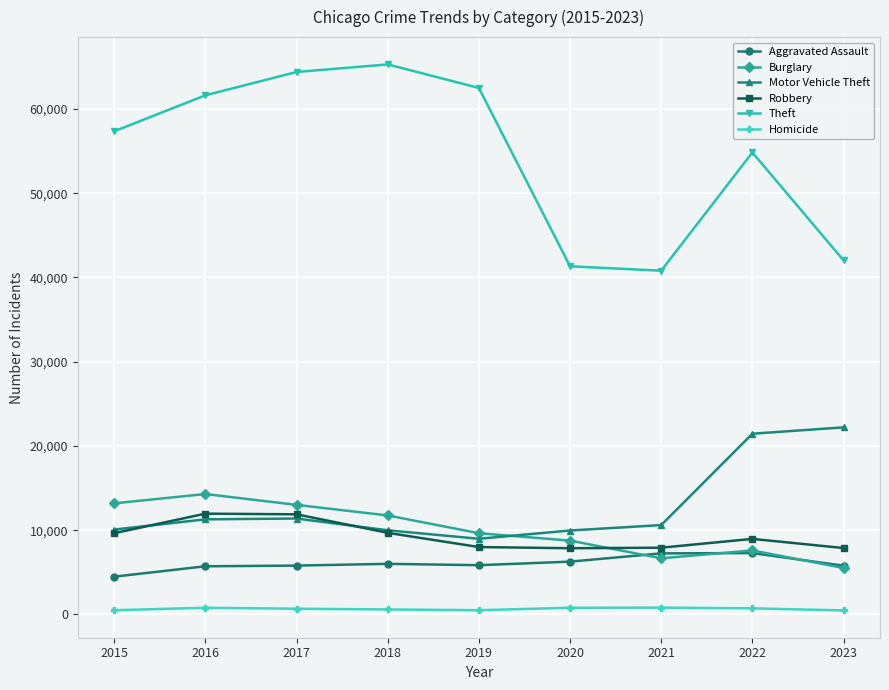

What are all the series names shown in the legend?

Aggravated Assault, Burglary, Motor Vehicle Theft, Robbery, Theft, Homicide